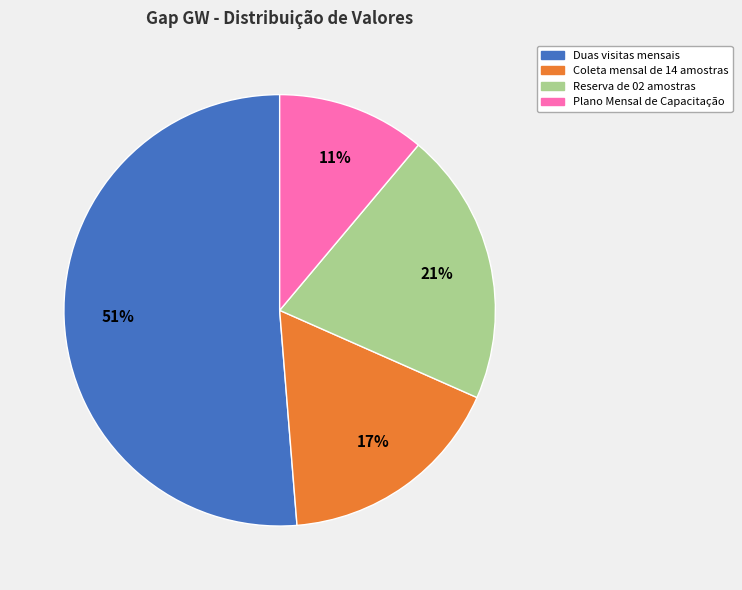

Is there a majority slice in this chart?

Yes